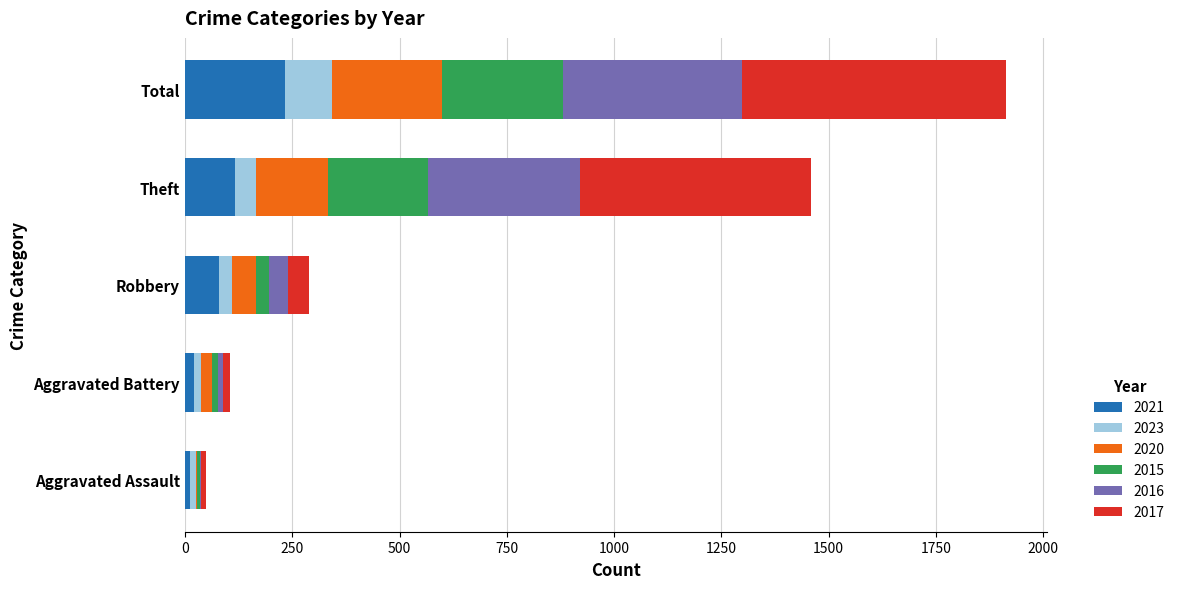

At which category is the sum across all series the highest?

Total